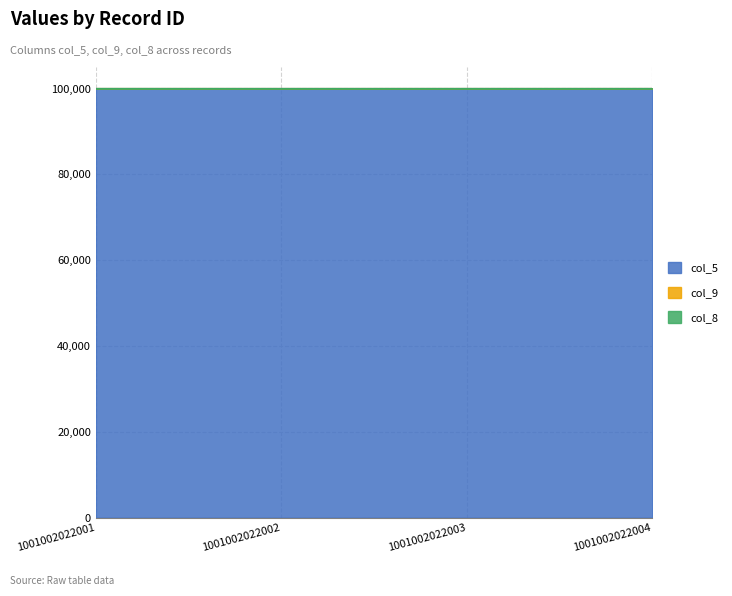

The col_5 series shows 100001 at 1001002022001. True or false?

True